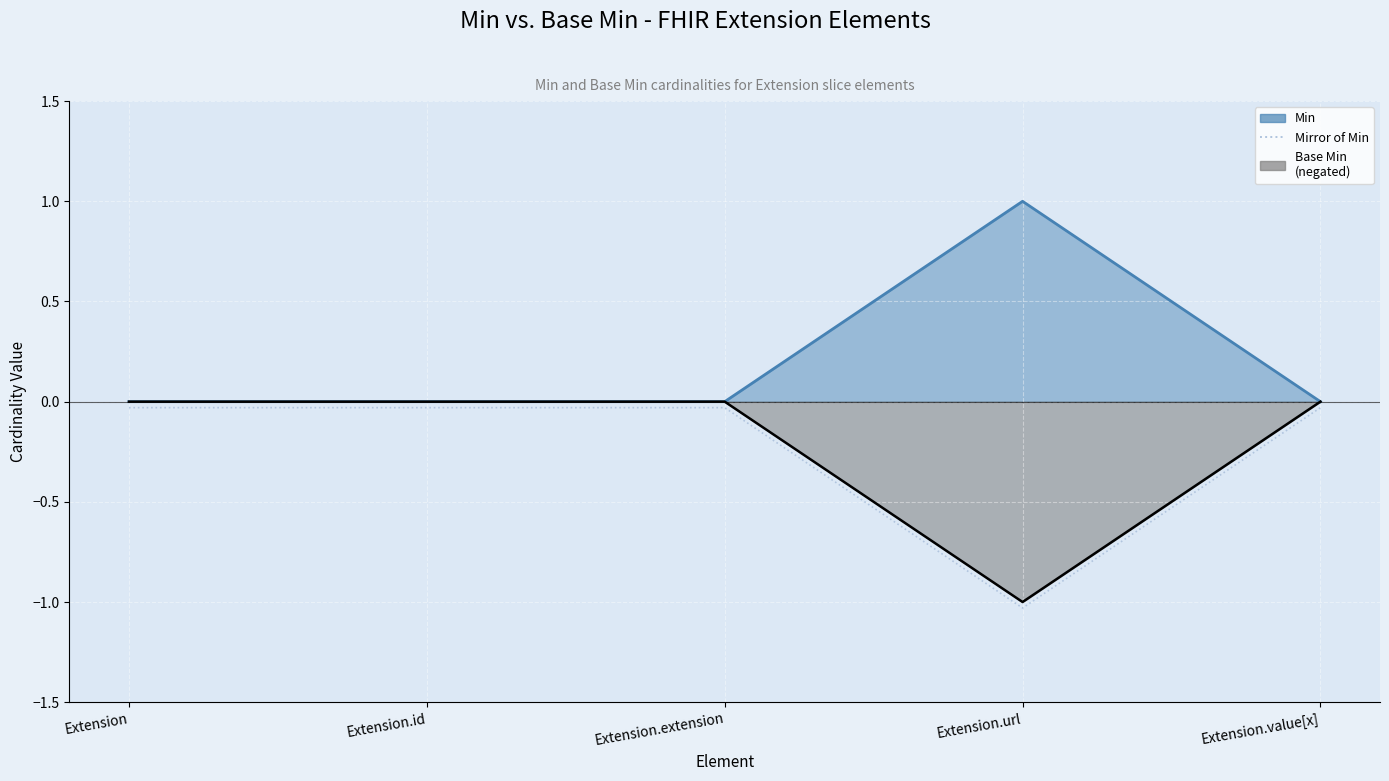

How many points are lower than both their immediate neighbors (excluding endpoints)?

1